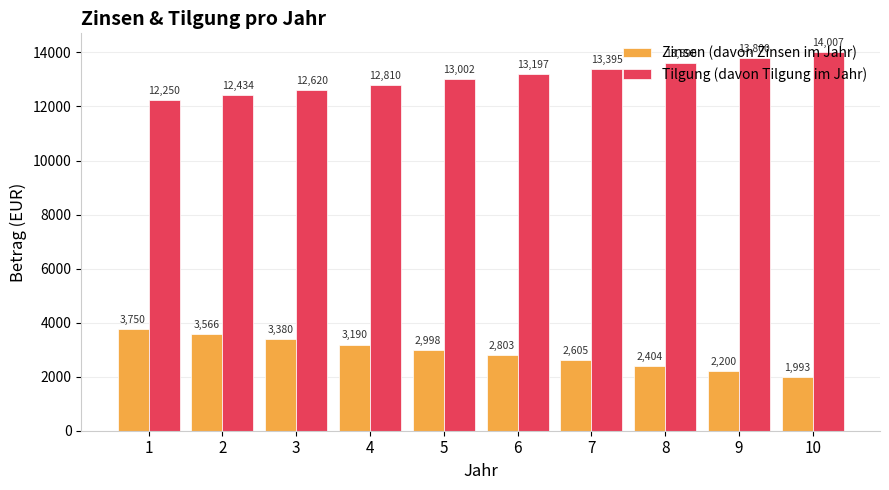

Which label corresponds to the smallest value in the chart?

10